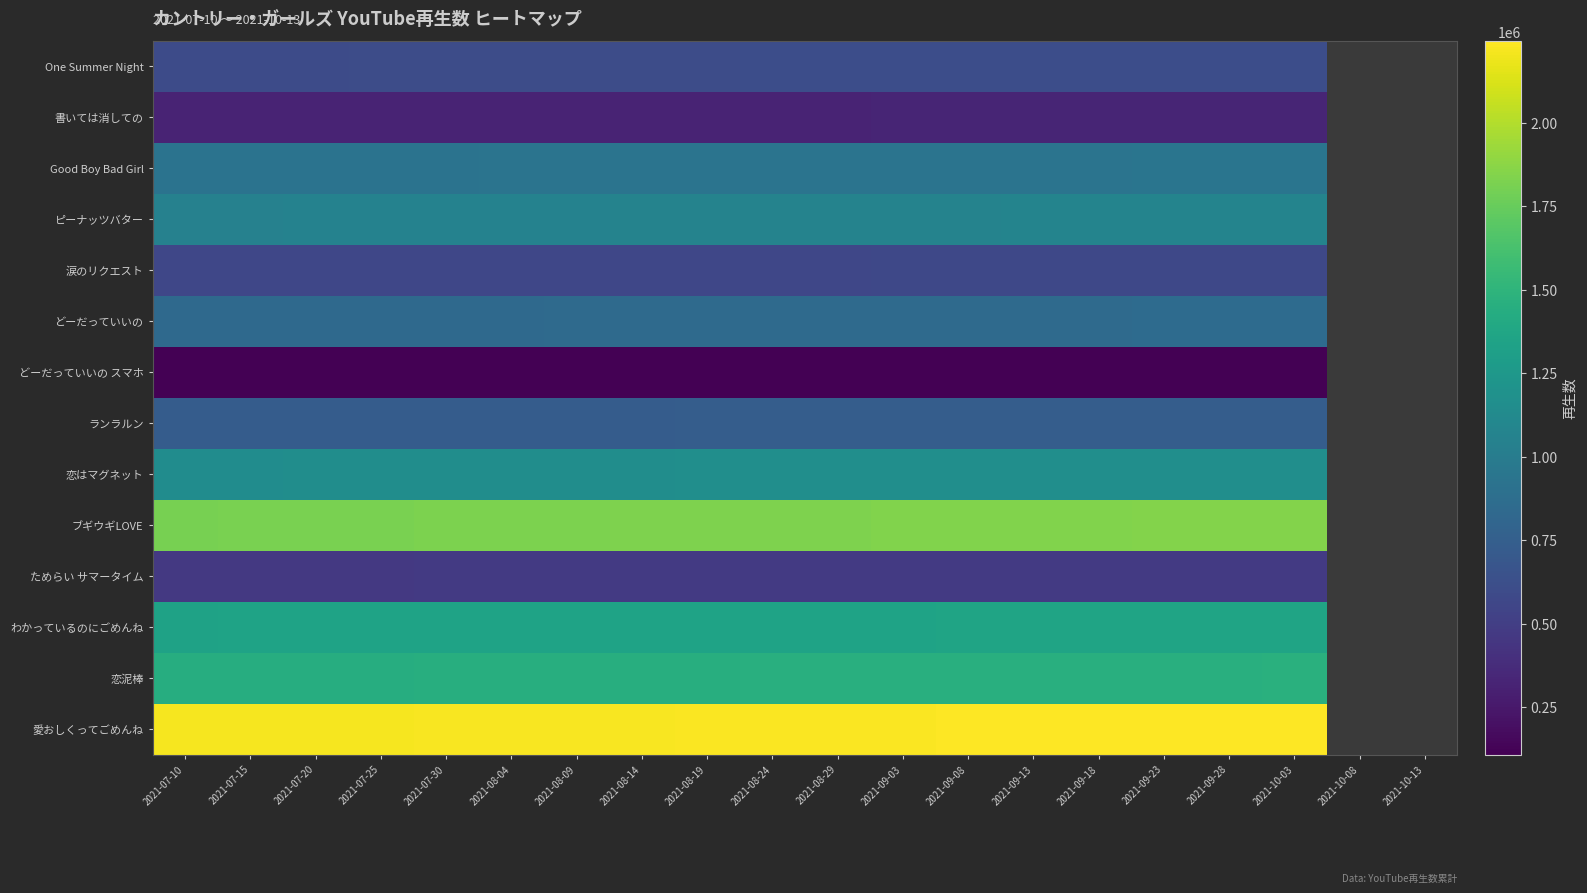

What is the maximum value for One Summer Night?

616783.0